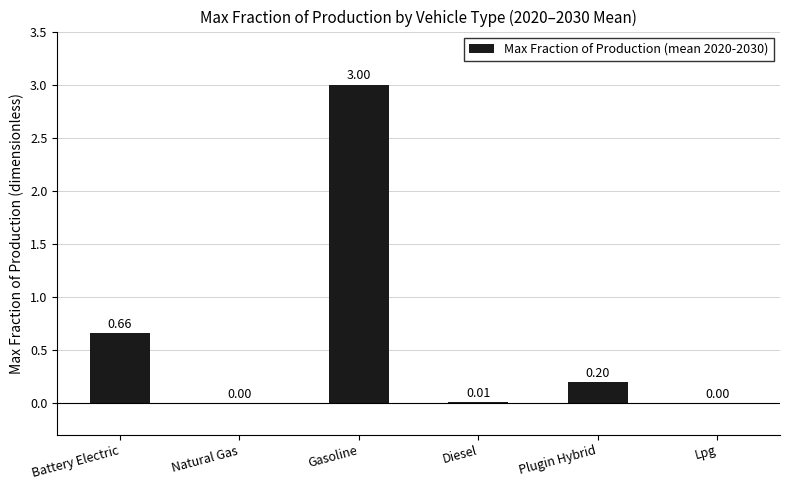

What is the sum of all values?

3.9